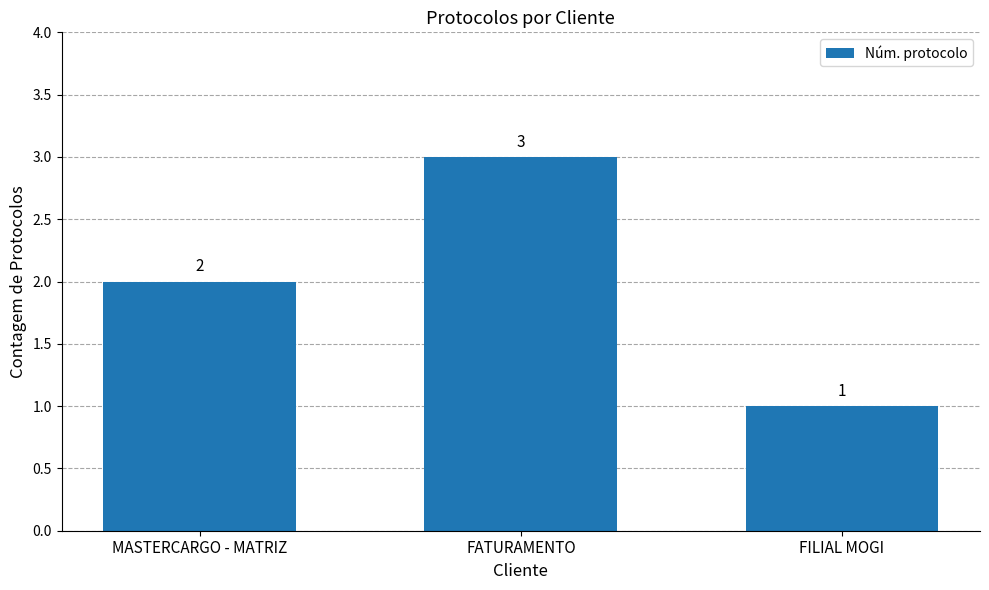

Reading left to right, transcribe all the data shown in this chart.

MASTERCARGO - MATRIZ=2	FATURAMENTO=3	FILIAL MOGI=1